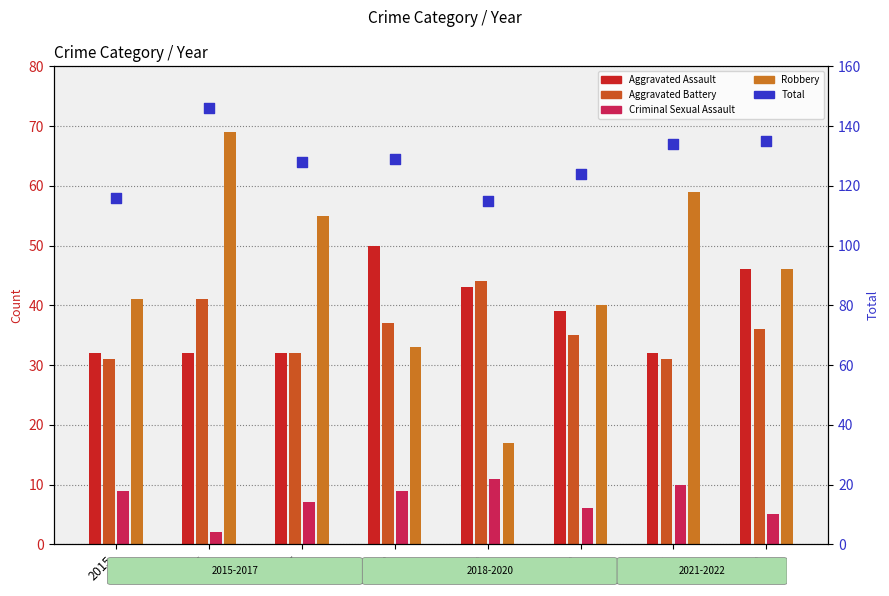

Approximately how many times larger is the value at 2016 compared to 2020?

1.2